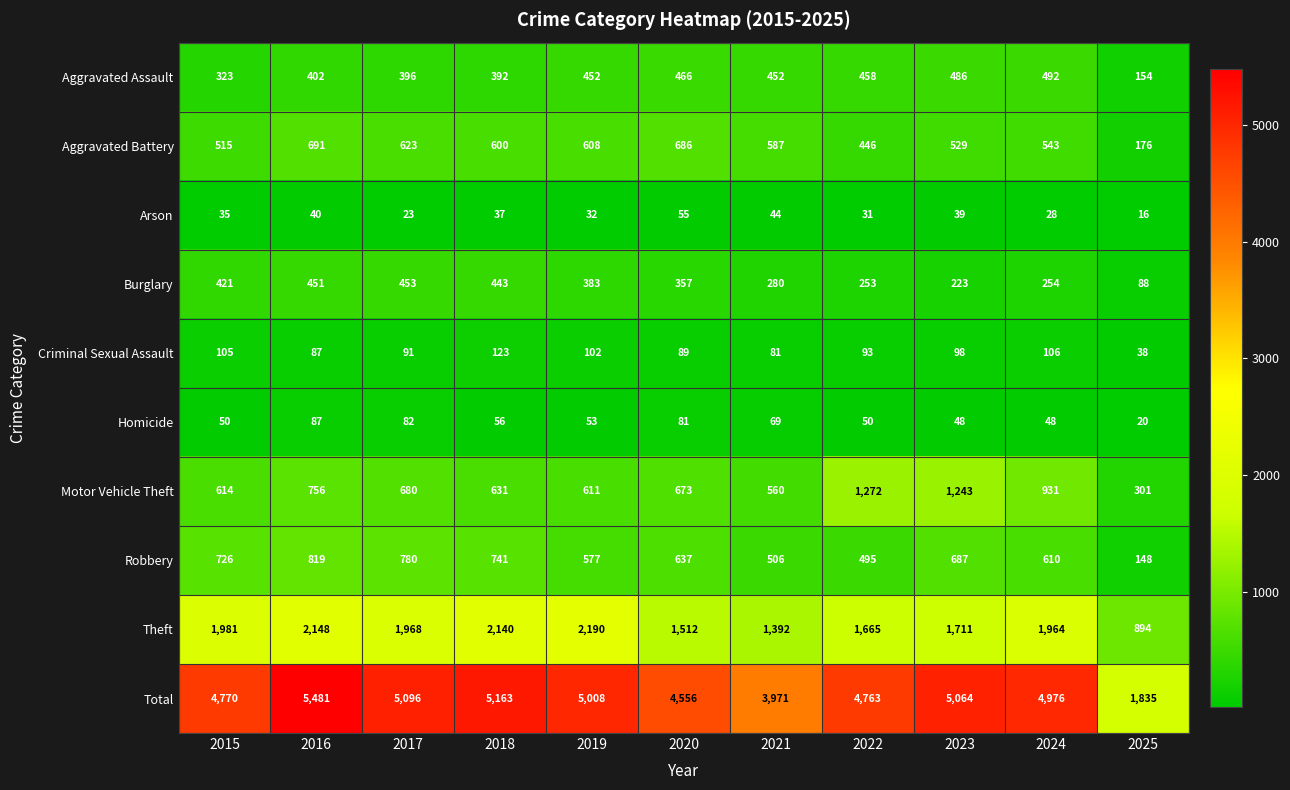

Is it true that Aggravated Assault equals 392 at 2018?

True